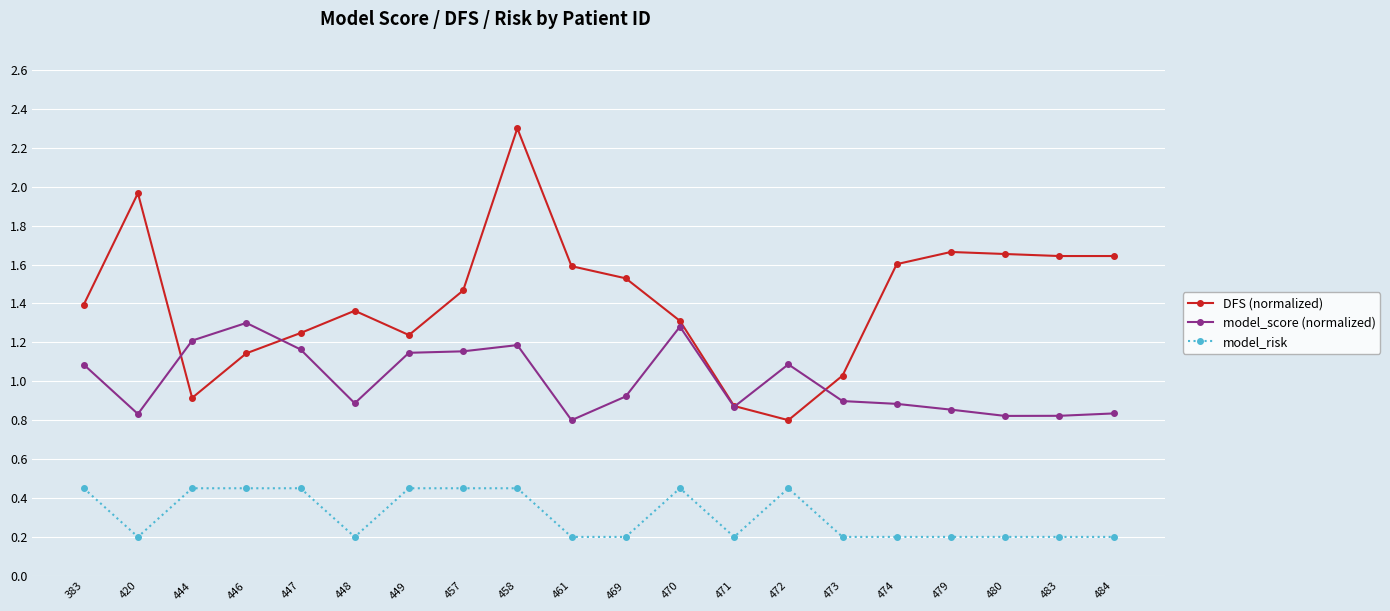

Which label corresponds to the largest value in the chart?

458